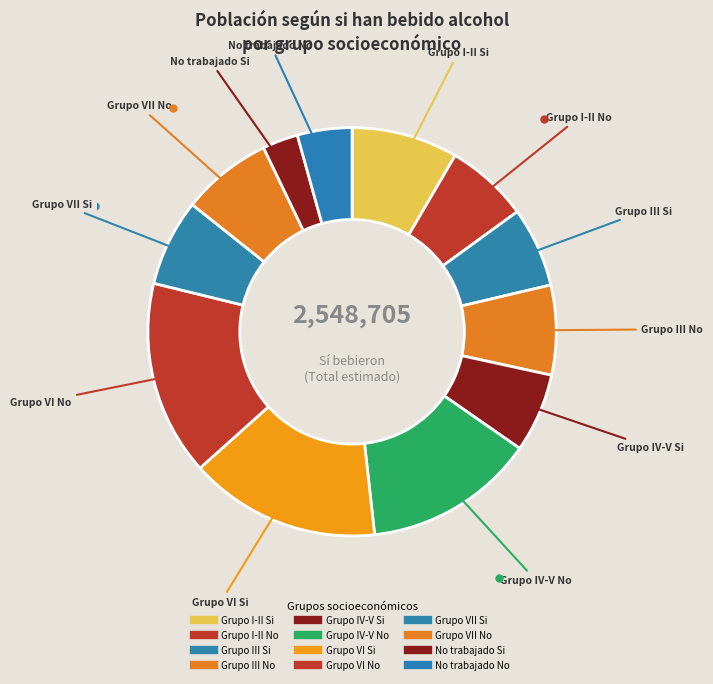

Rank the categories by value from lowest to highest.

No trabajado Si, No trabajado No, Grupo IV-V Si, Grupo III Si, Grupo I-II No, Grupo VII Si, Grupo III No, Grupo VII No, Grupo I-II Si, Grupo IV-V No, Grupo VI Si, Grupo VI No